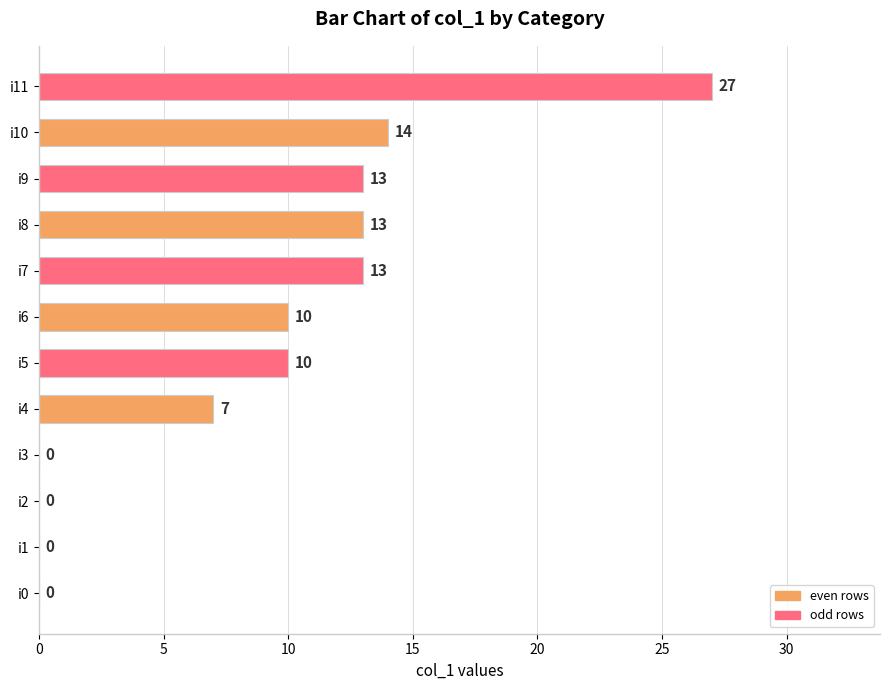

Between i9 and i1, which is larger?

i9